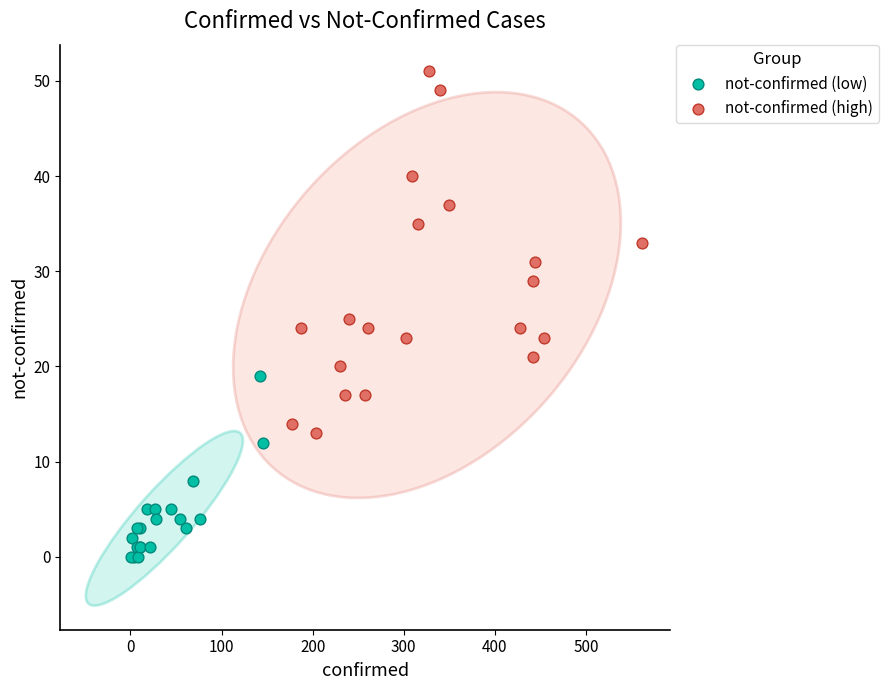

Which series has the largest Y range (max minus min)?

not-confirmed (high)